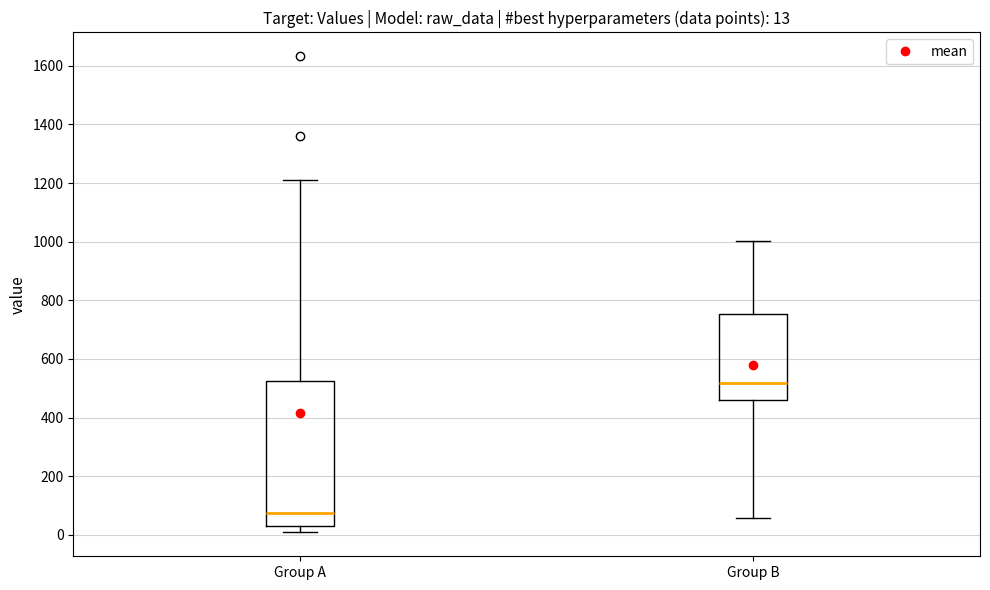

Comparing the boxes themselves (not the whiskers), which one is the tallest?

Group A